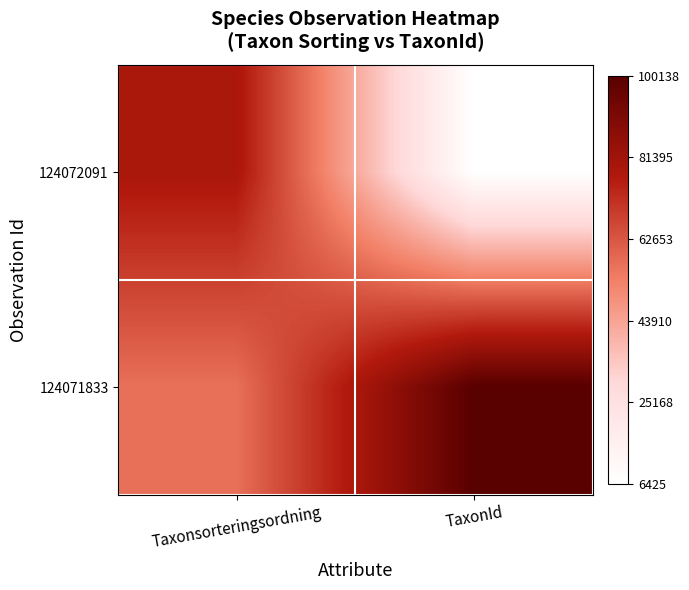

Rank the series by their average value, from highest to lowest.

124071833, 124072091